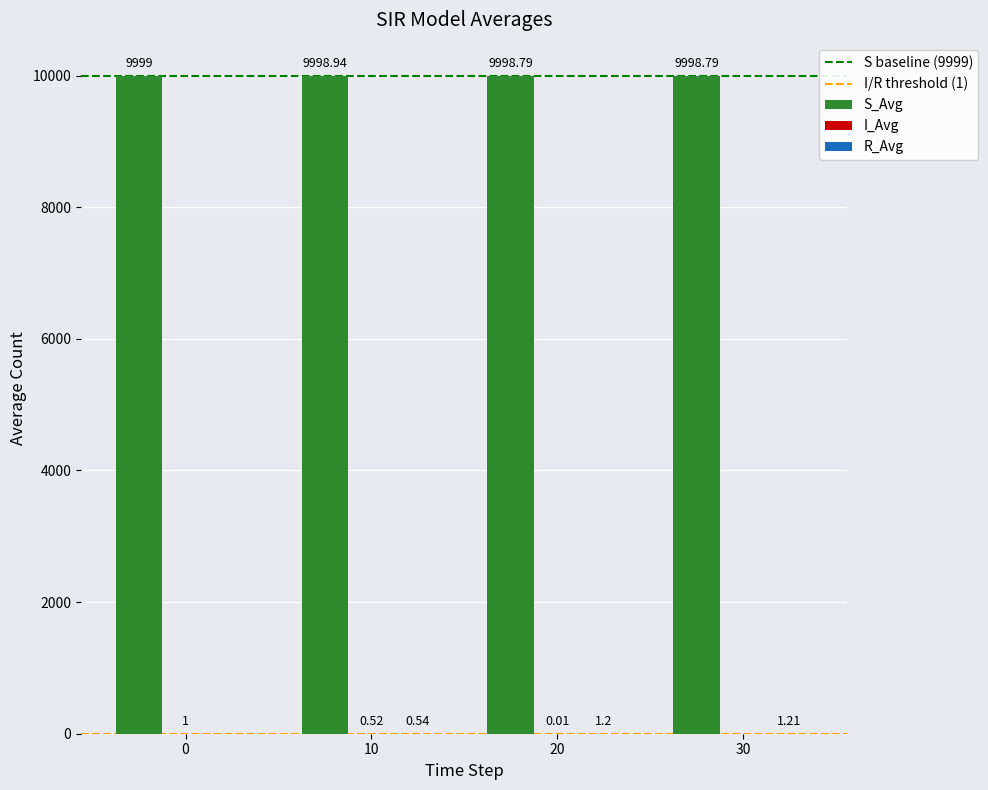

What is the sum of the S_Avg values at 10 and 0?

19997.9